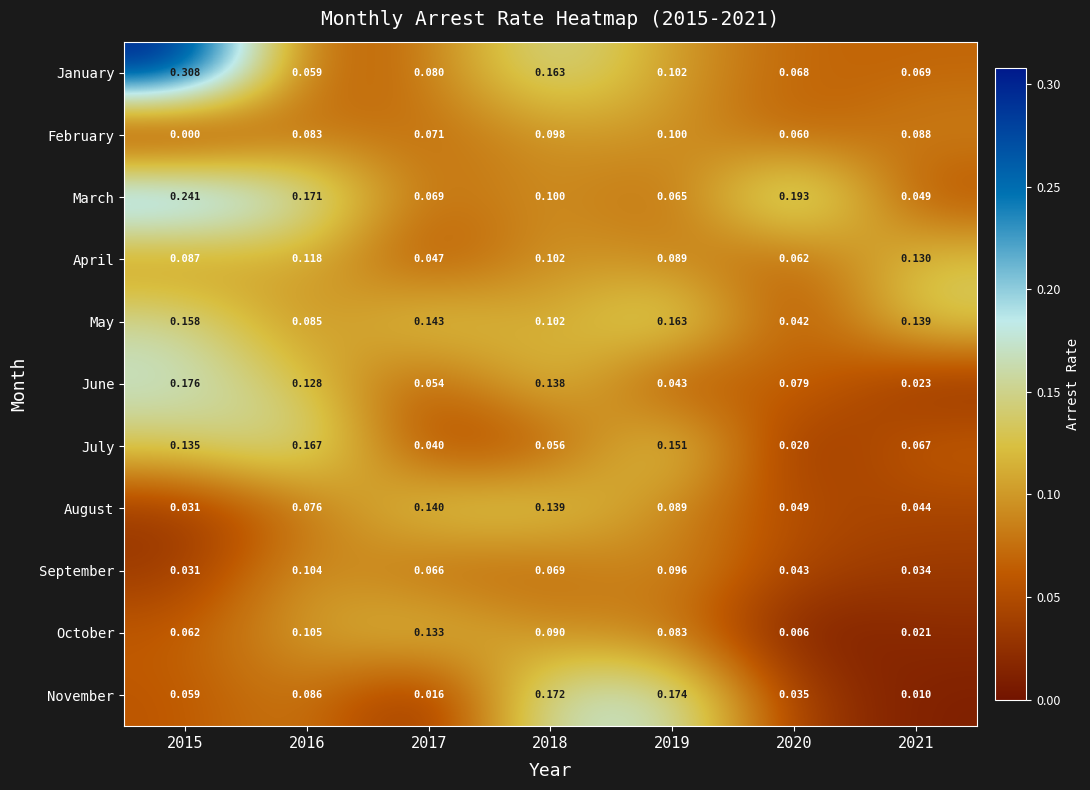

Between 2015 and 2020, which series saw the biggest shift?

January